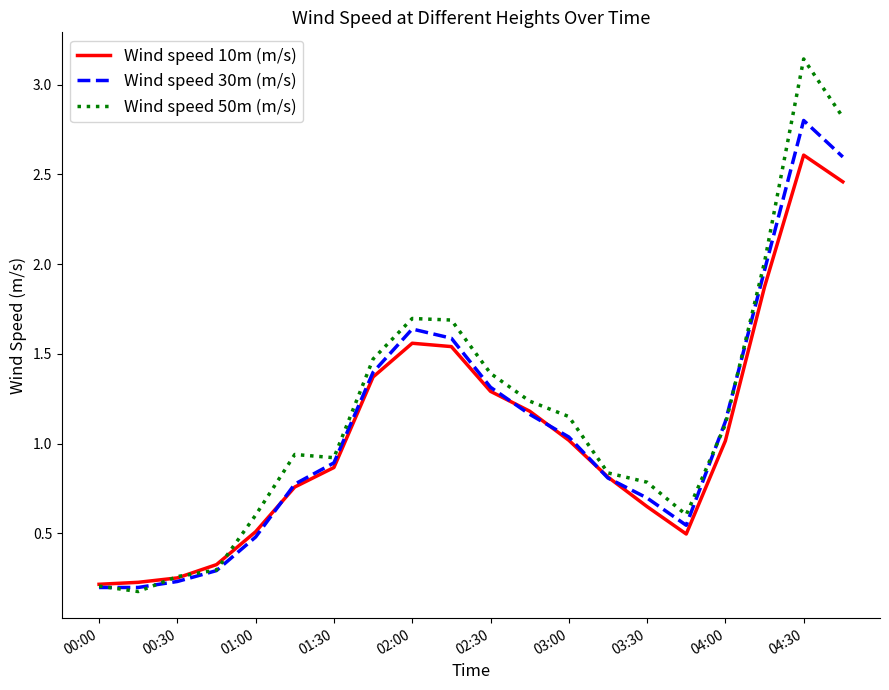

Which series has the widest spread of values?

Wind speed 50m (m/s)